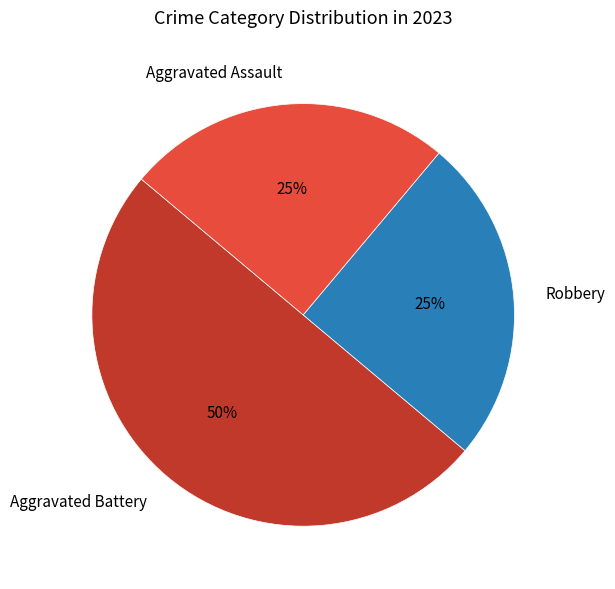

To the nearest percent, what portion does Aggravated Assault represent?

25%